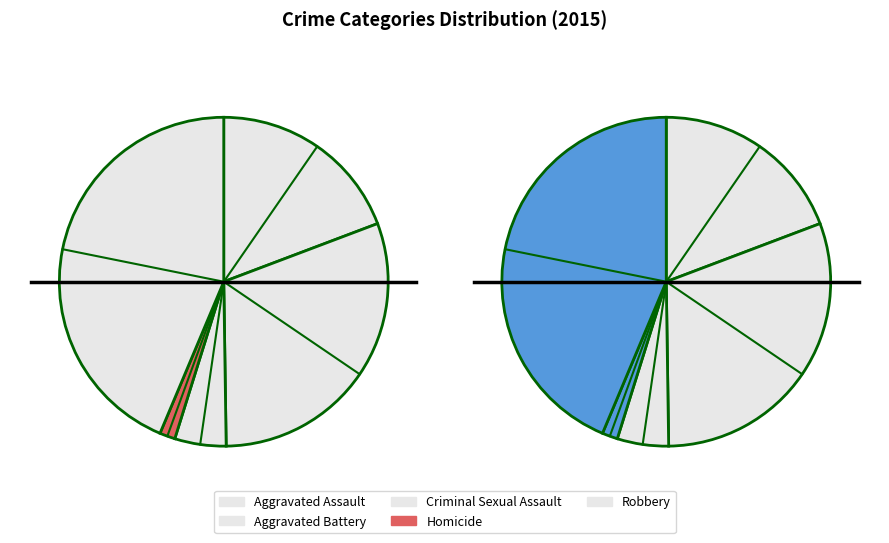

Which category has the biggest portion of the pie?

Robbery